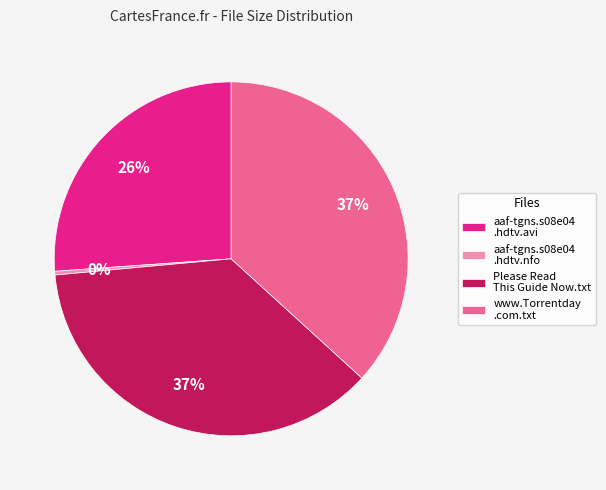

Is there a majority slice in this chart?

No